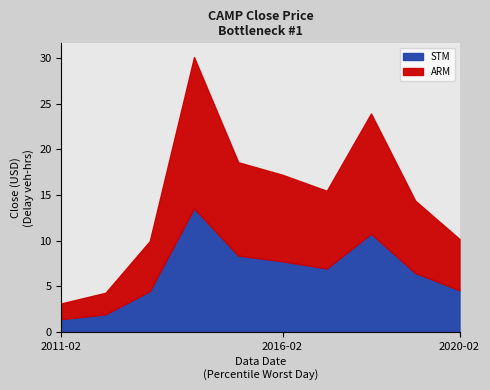

Rank the categories by value from lowest to highest.

2011-02, 2012-02, 2013-02, 2020-02, 2019-02, 2017-02, 2016-02, 2015-02, 2018-02, 2014-02